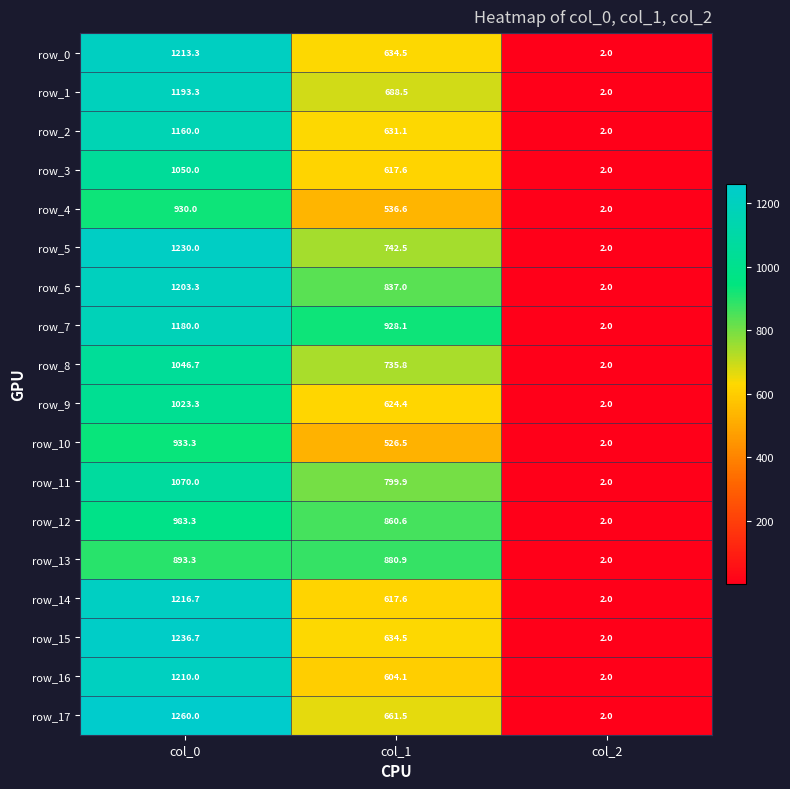

What is the smallest value displayed?

2.0